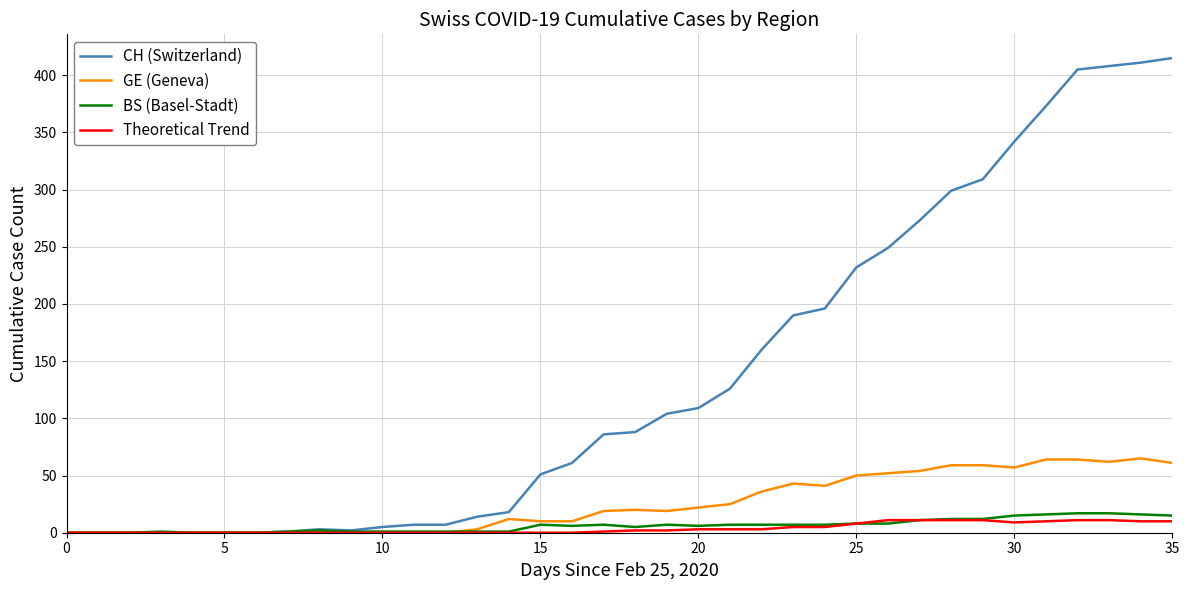

Which series has the largest total across all categories?

CH (Switzerland)